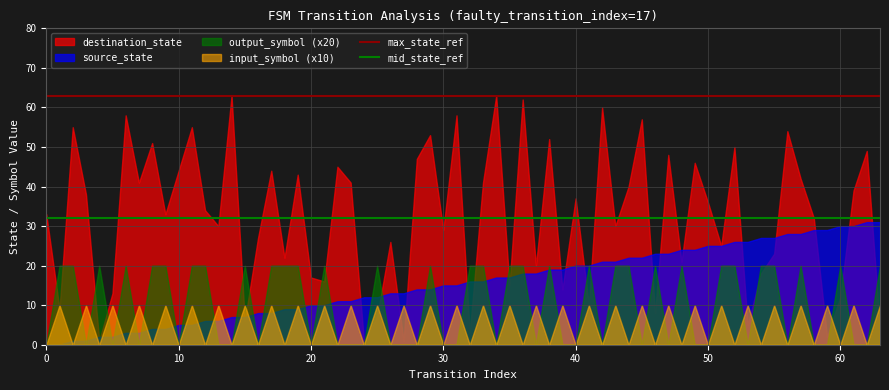

What is the greatest value displayed?

63